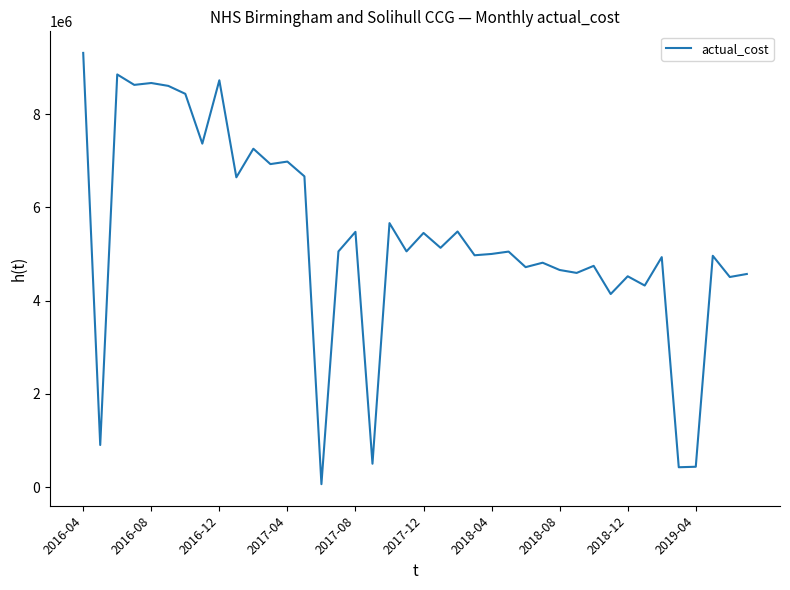

How many categories are shown in the chart?

40